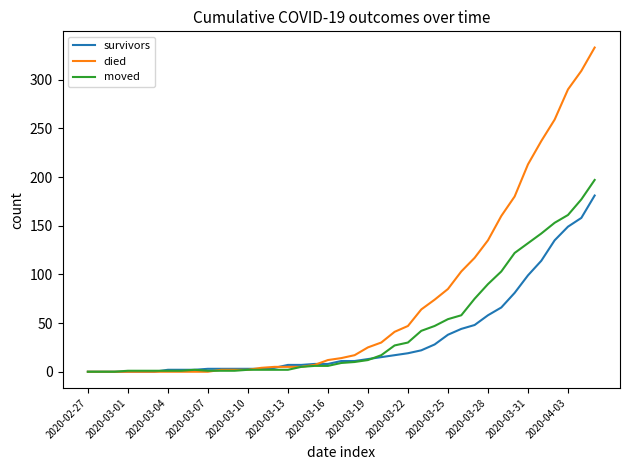

Which series has the widest spread of values?

died